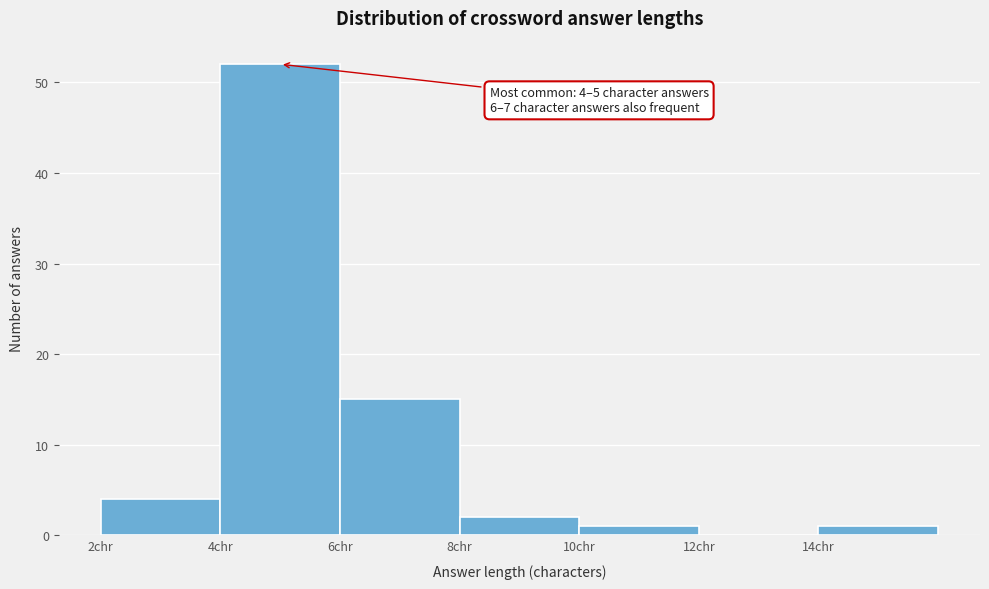

Over which range of the x-axis is the bar tallest?

4 to 6